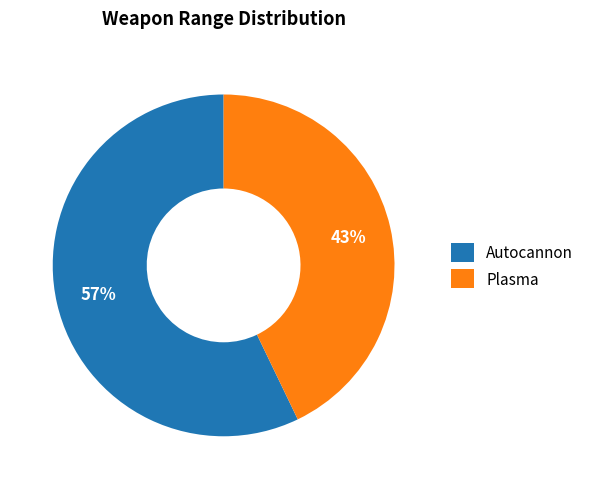

Count the number of slices in the pie.

2